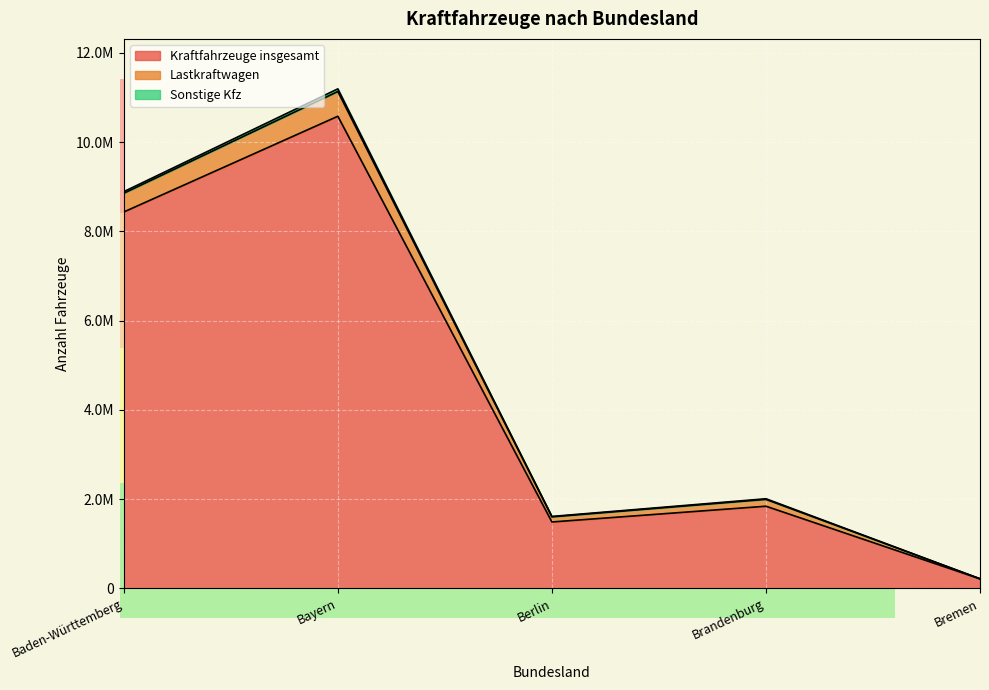

Which category has the lowest value across all series?

Bremen